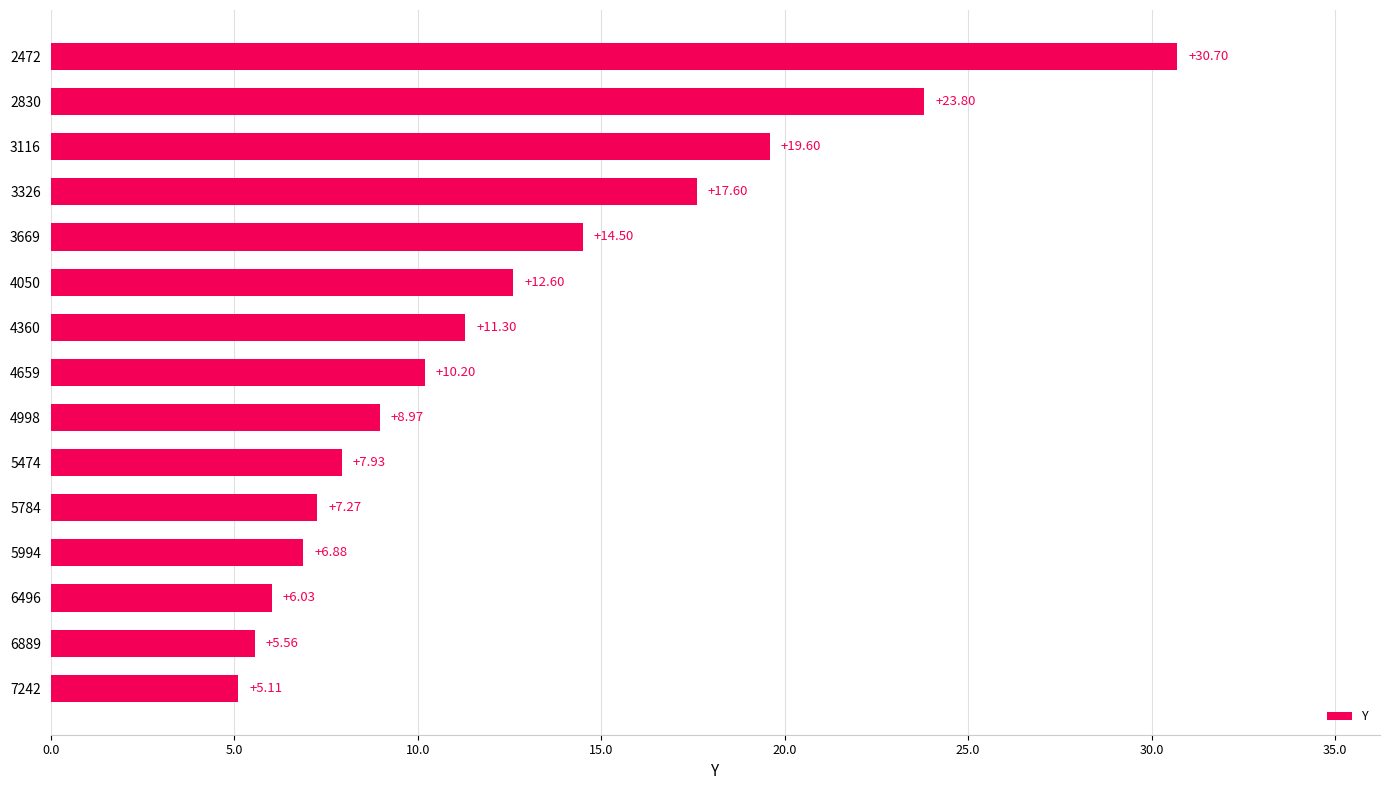

Which label corresponds to the smallest value in the chart?

7242